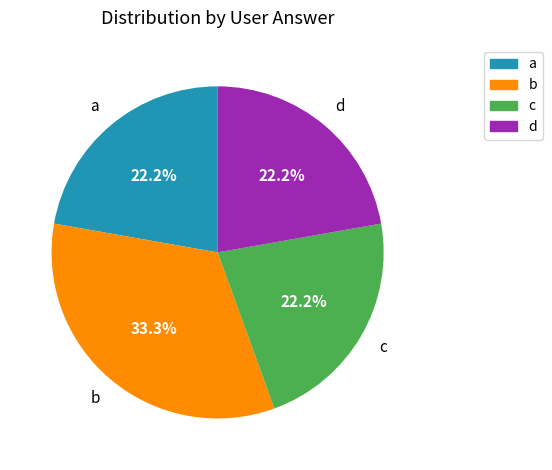

Combined, do c and a account for over 50%?

No